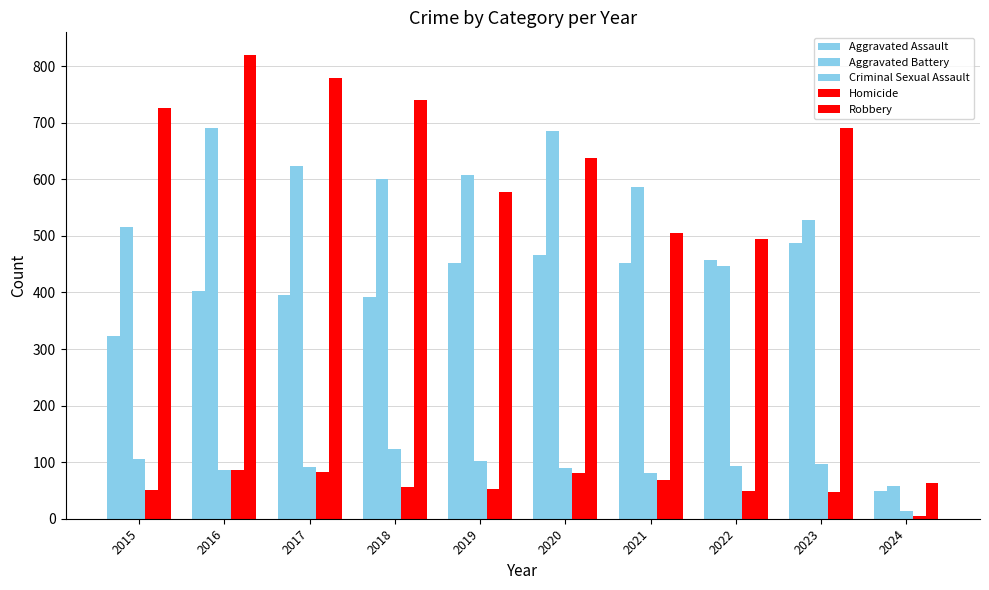

List the labels in order of Aggravated Battery value, largest first.

2016, 2020, 2017, 2019, 2018, 2021, 2023, 2015, 2022, 2024